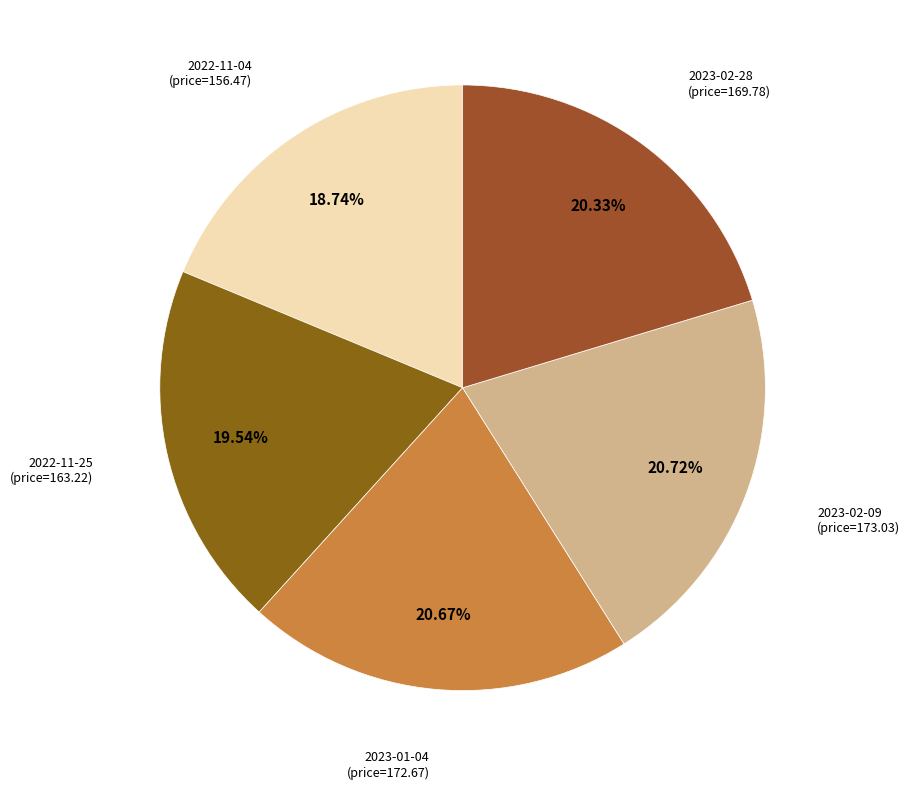

How many segments does this pie chart have?

5